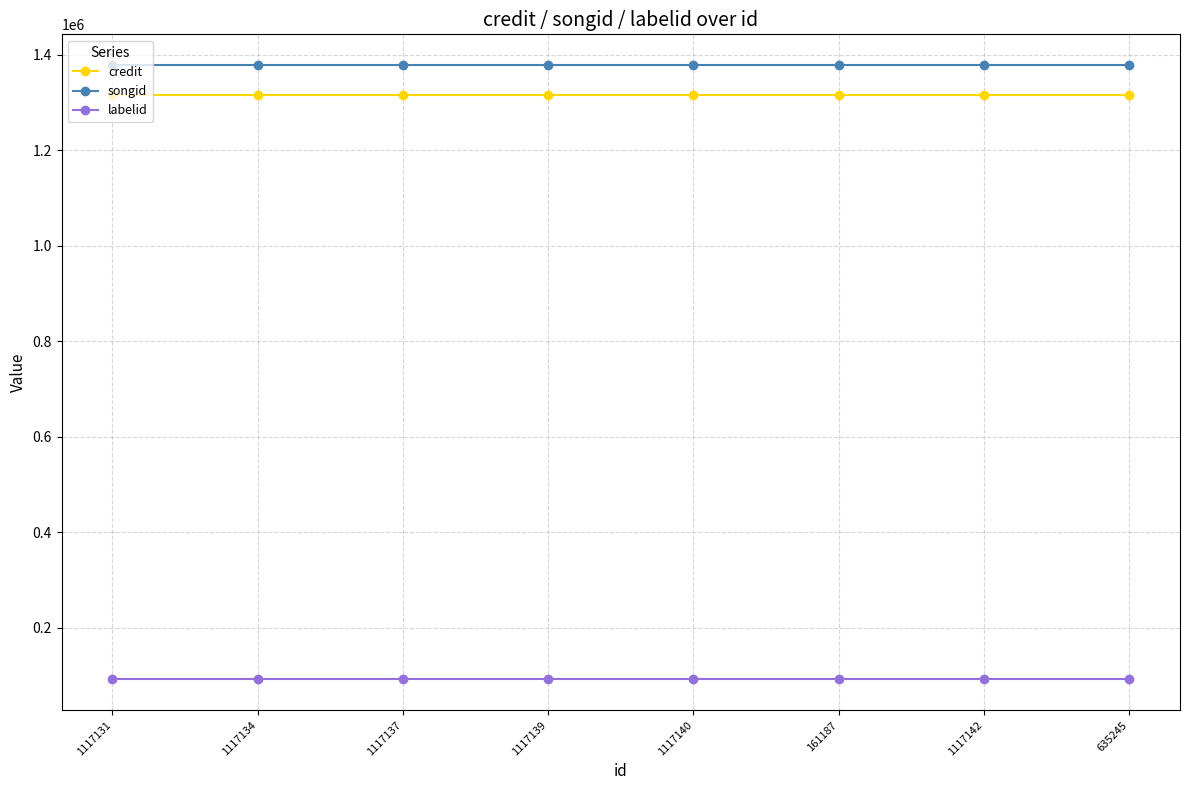

Reading left to right, extract all data points from this chart.

credit: 1316285	1316285	1316285	1316285	1316285	1316285	1316285	1316285
songid: 1378883	1378883	1378883	1378883	1378883	1378883	1378883	1378883
labelid: 91362	91362	91362	91362	91362	91362	91362	91362